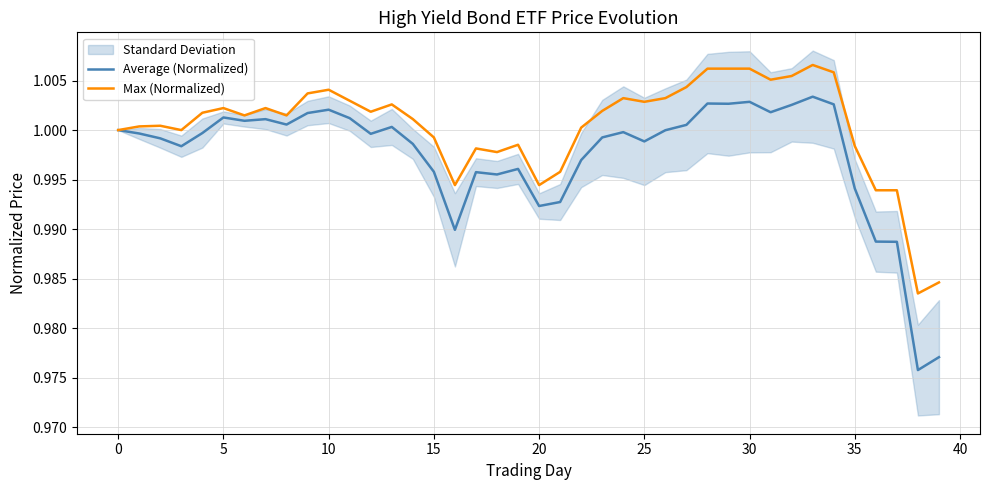

True or false: Max (Normalized) has a value of 0.3 at 30.

False